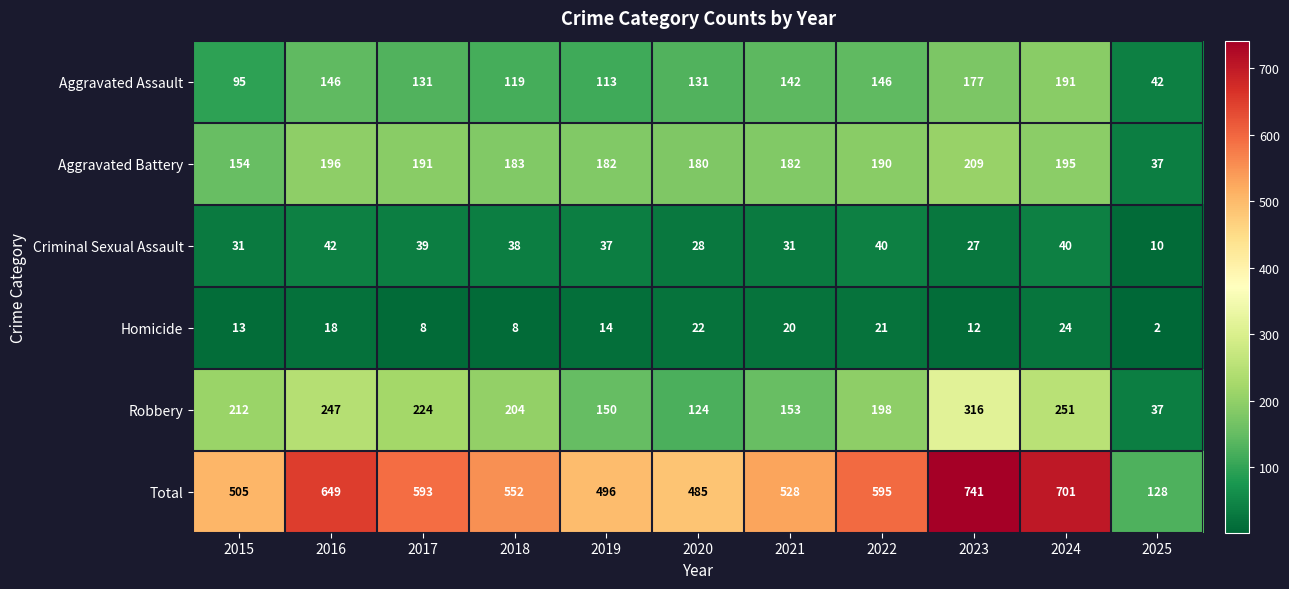

Is it true that Criminal Sexual Assault equals 10 at 2025?

True